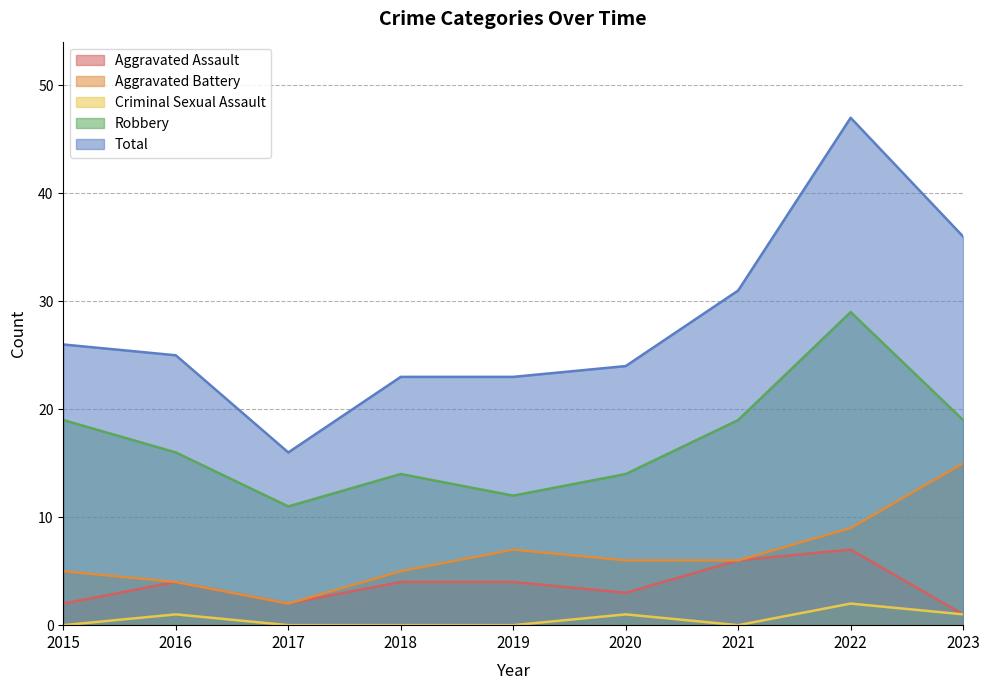

Between 2019 and 2020, which is larger?

2019